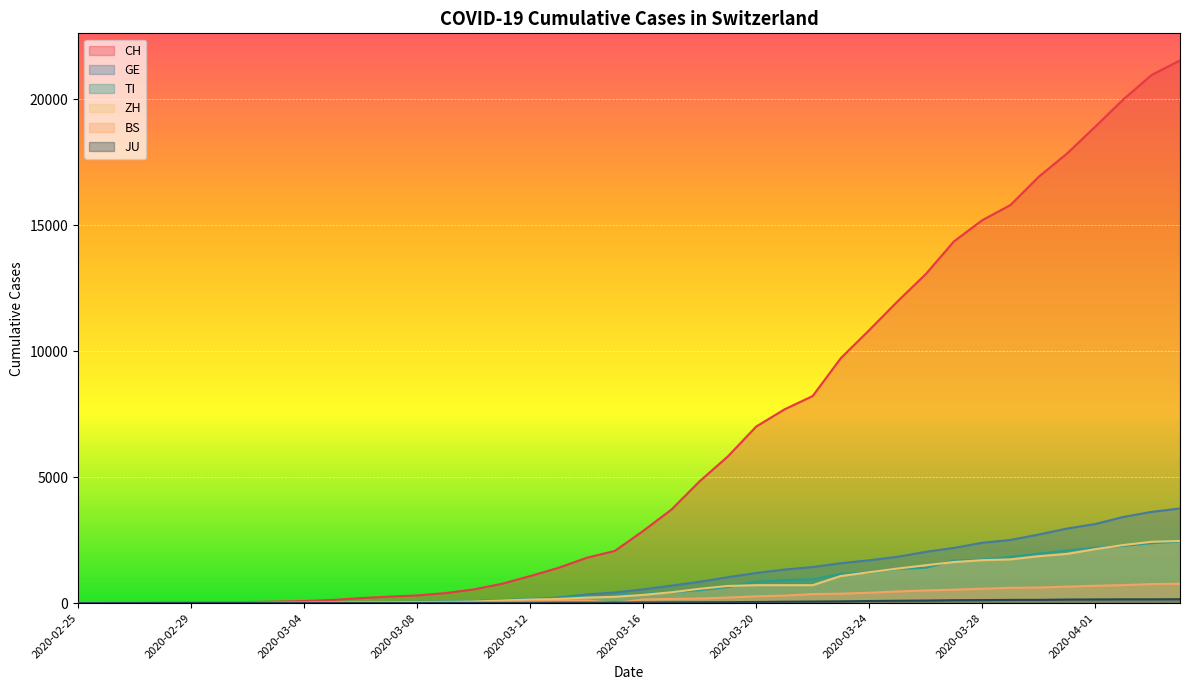

What is the label of the 40th point from the left?

2020-04-04